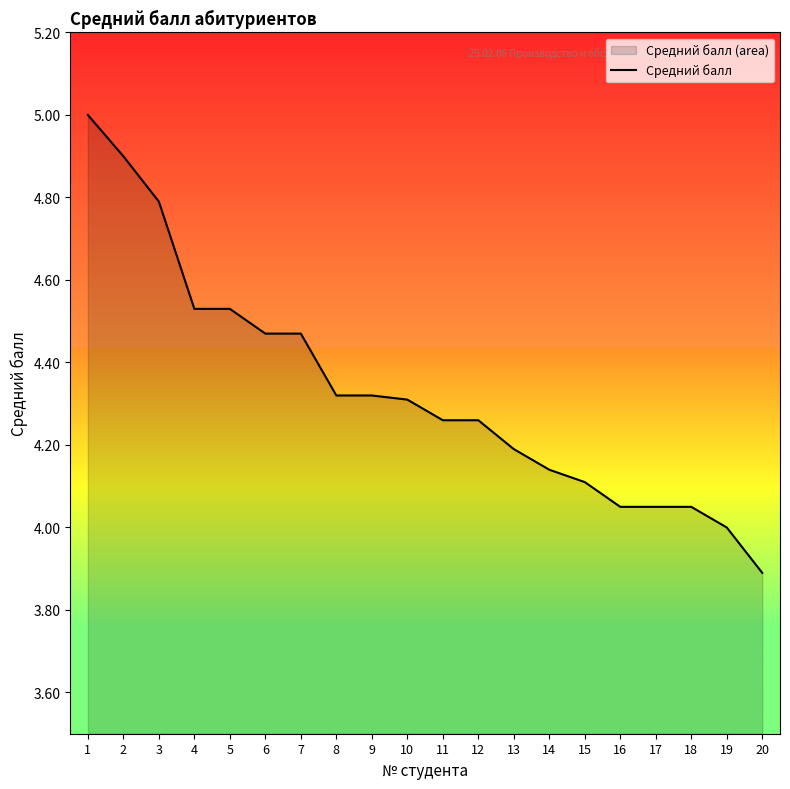

Read the value at 2.

4.9